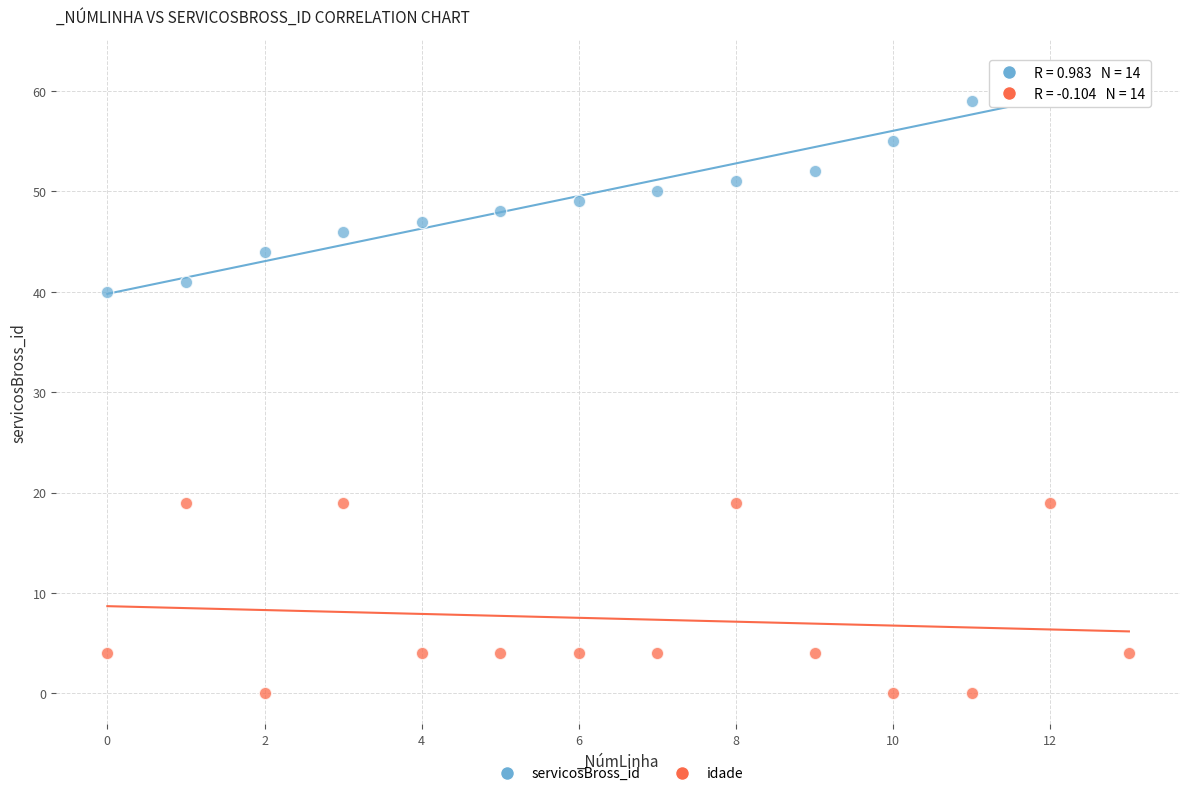

Which series has the largest Y range (max minus min)?

servicosBross_id